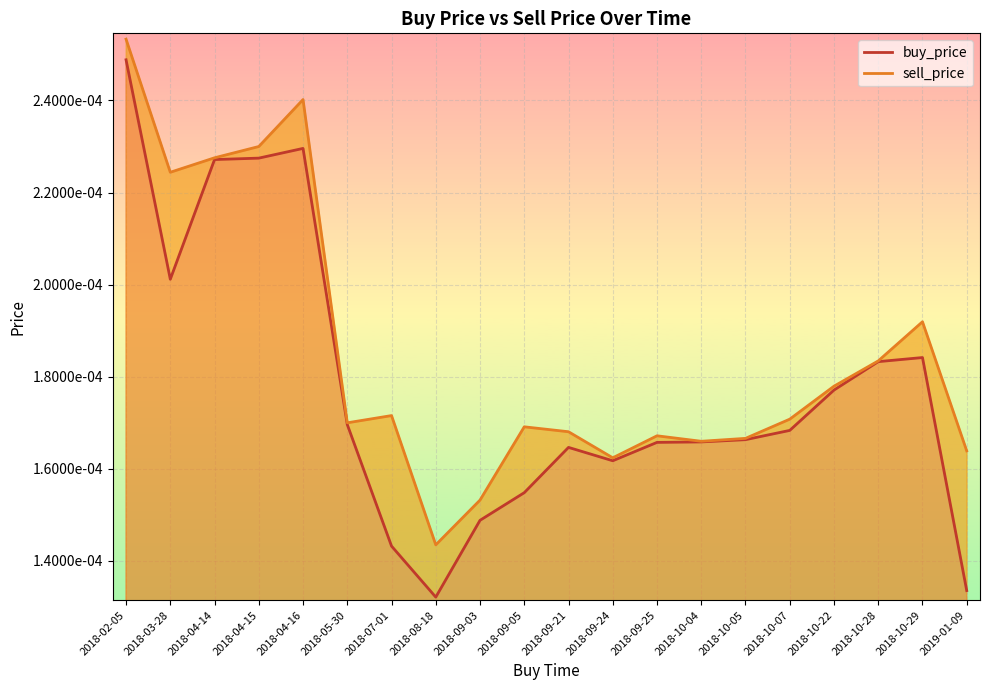

True or false: sell_price has a value of 0.0 at 2018-10-04.

False